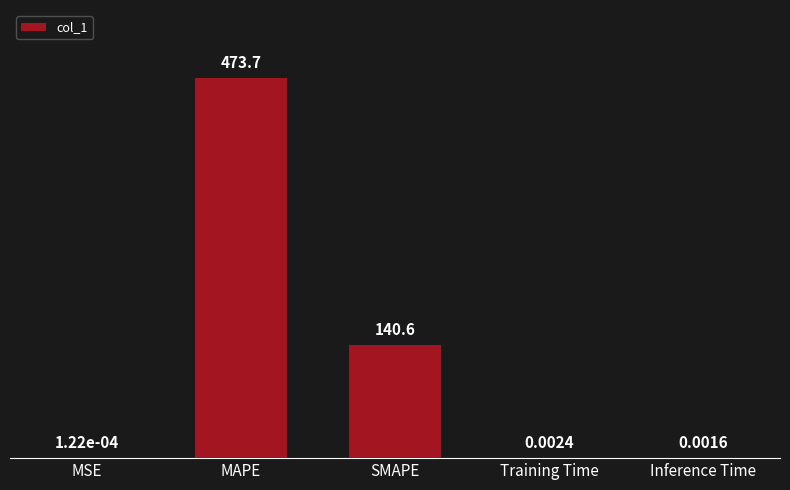

Which category has the highest value across all series?

MAPE